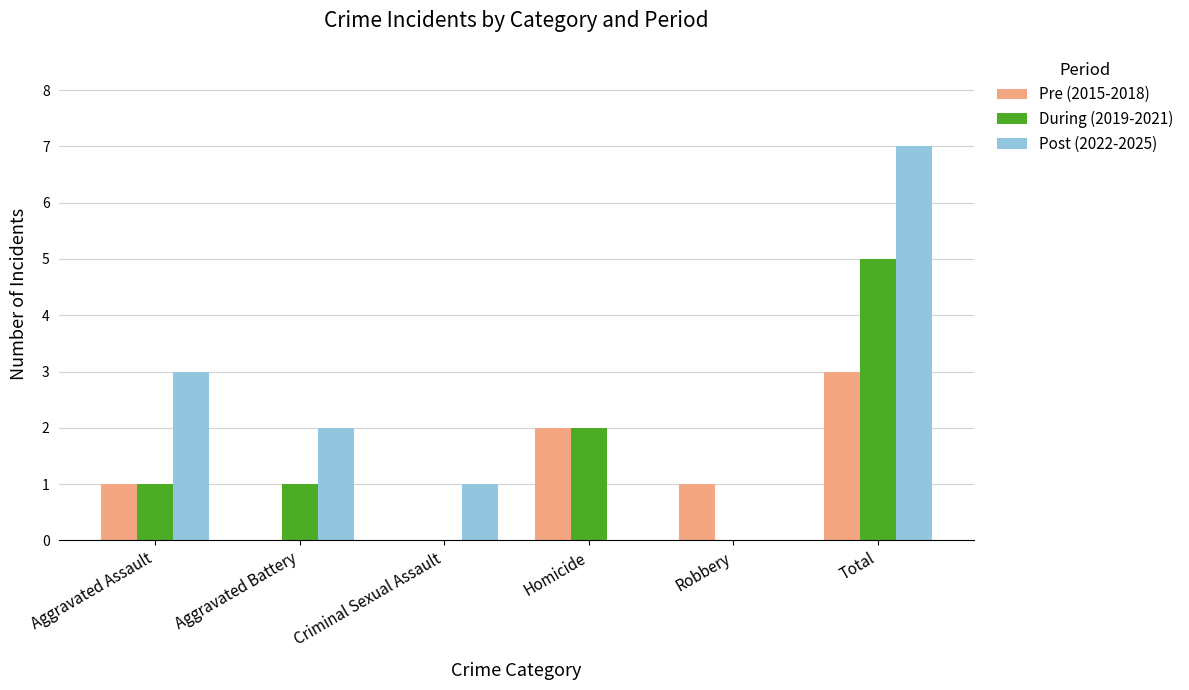

The value of During (2019-2021) at Robbery is 3. True or false?

False